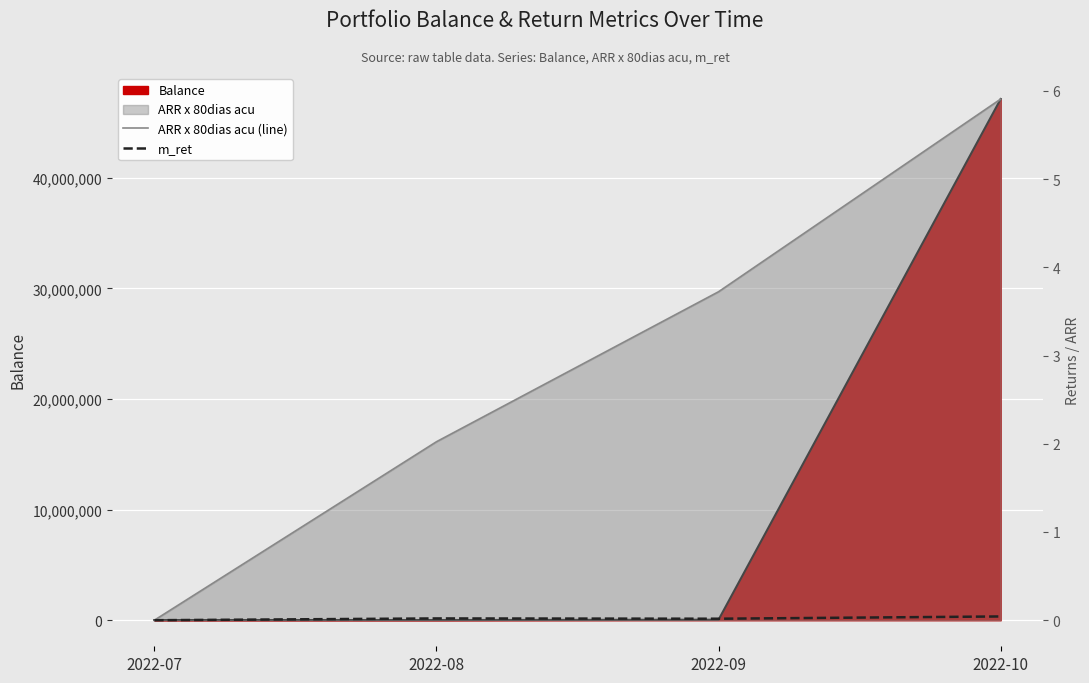

At which label does Balance (line) first exceed 46086?

2022-10